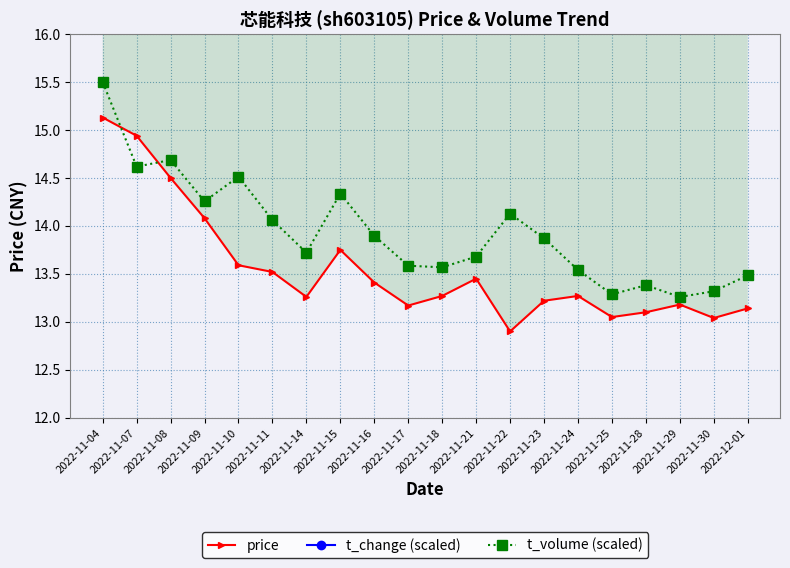

What is the average value of the price series?

13.5